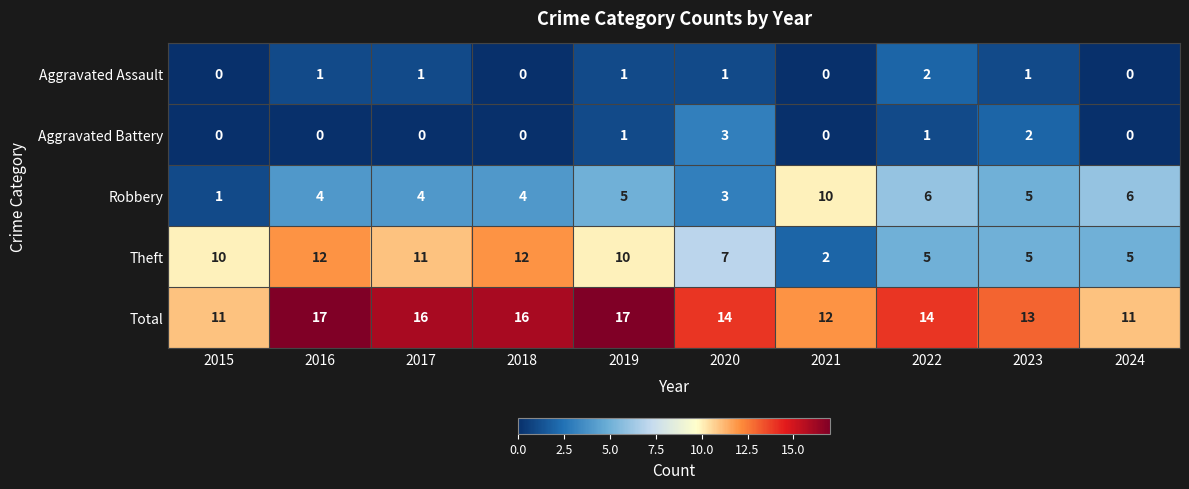

Rank the series by their maximum value, from highest to lowest.

Total, Theft, Robbery, Aggravated Battery, Aggravated Assault